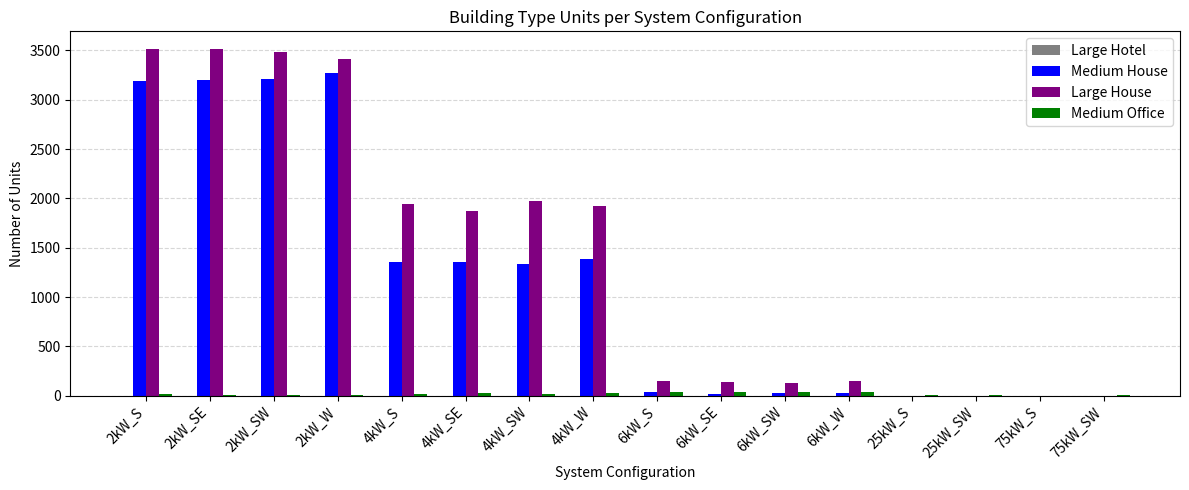

How many groups of bars are there?

16